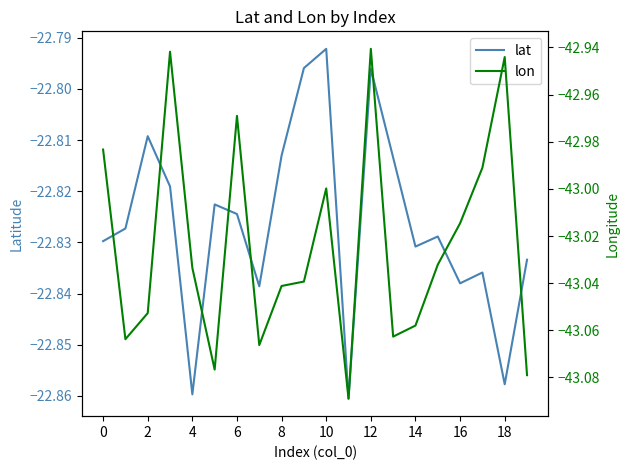

What is the total value across all series at 0?

-65.8